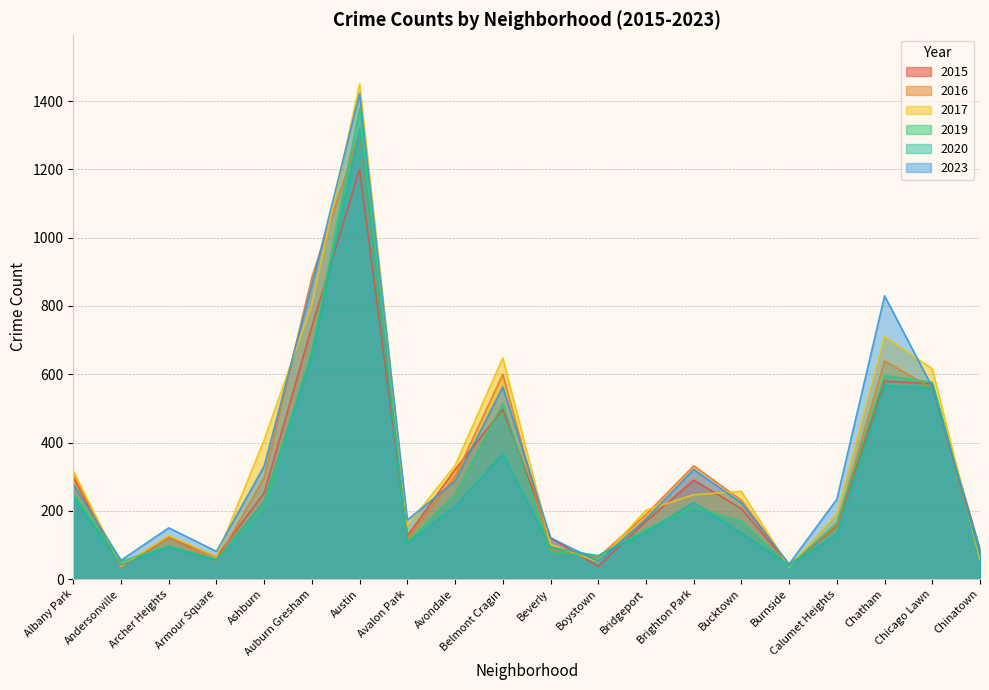

Which series ends up on top after the final intersection of 2016 and 2017?

2016